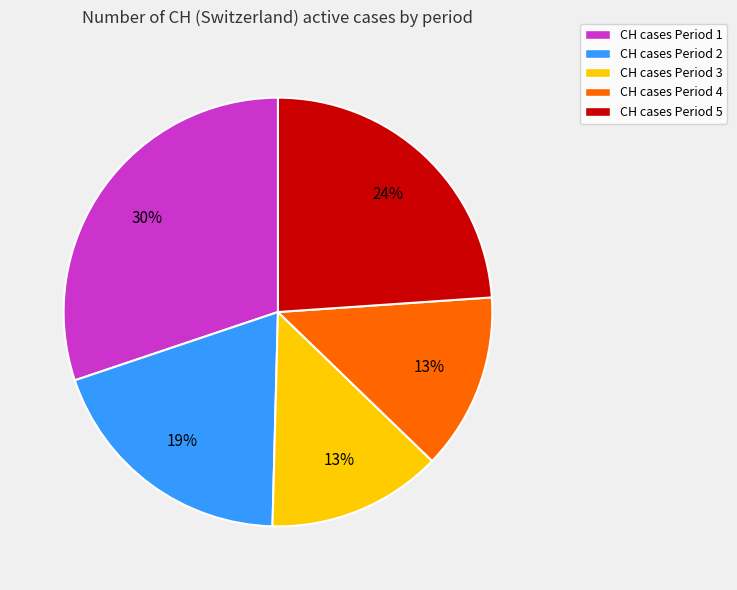

True or false: CH cases Period 1 accounts for 30% of the total.

True